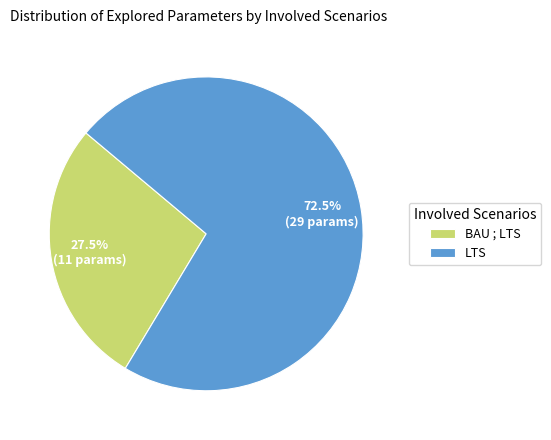

Does any single category account for the majority?

Yes